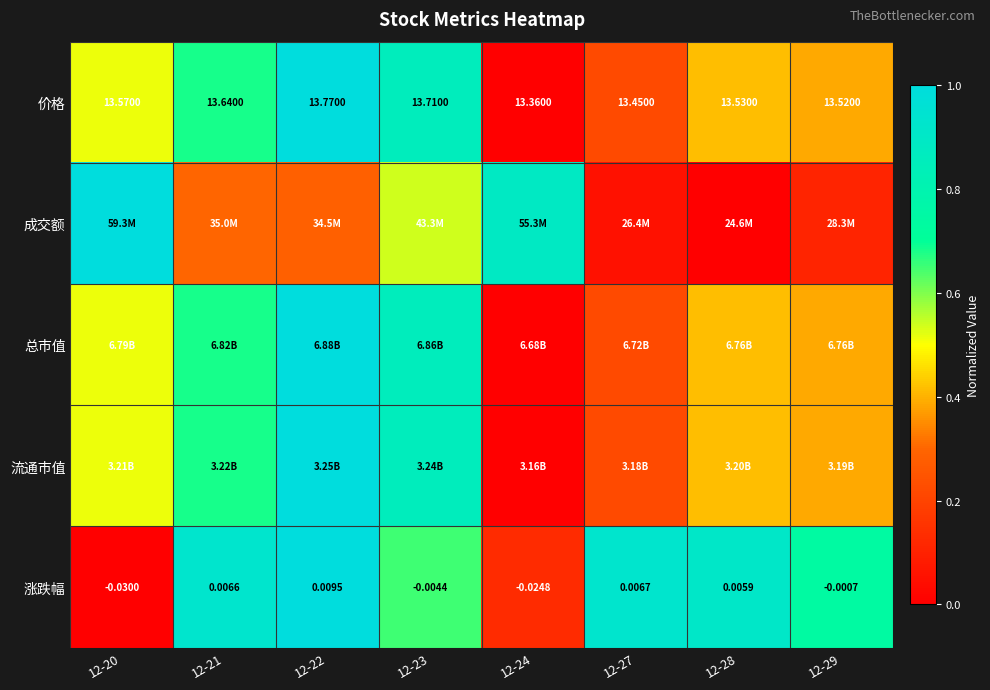

Which has a higher value, 12-20 or 12-27?

12-20